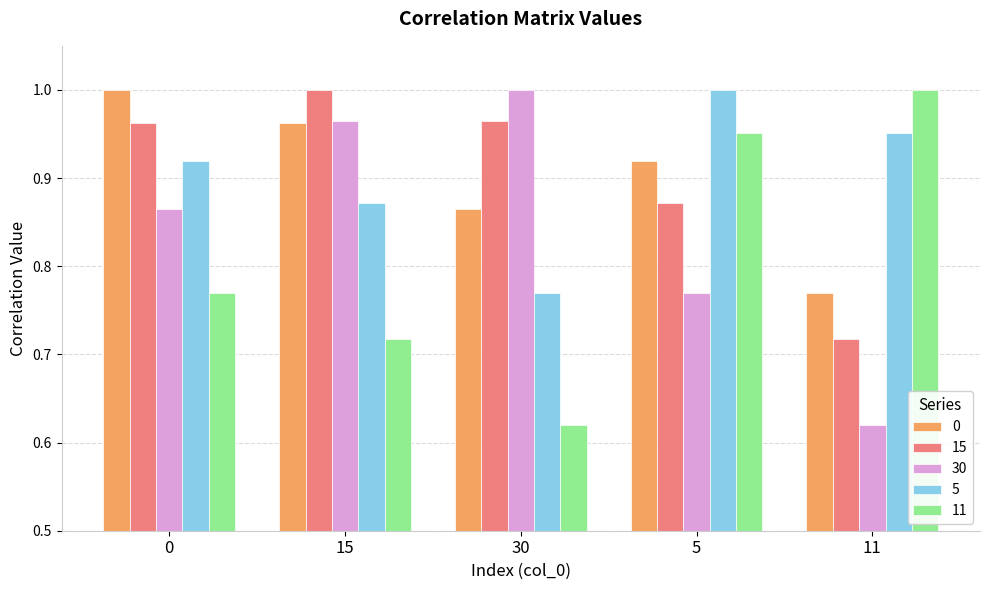

What are all the series names shown in the legend?

0, 15, 30, 5, 11